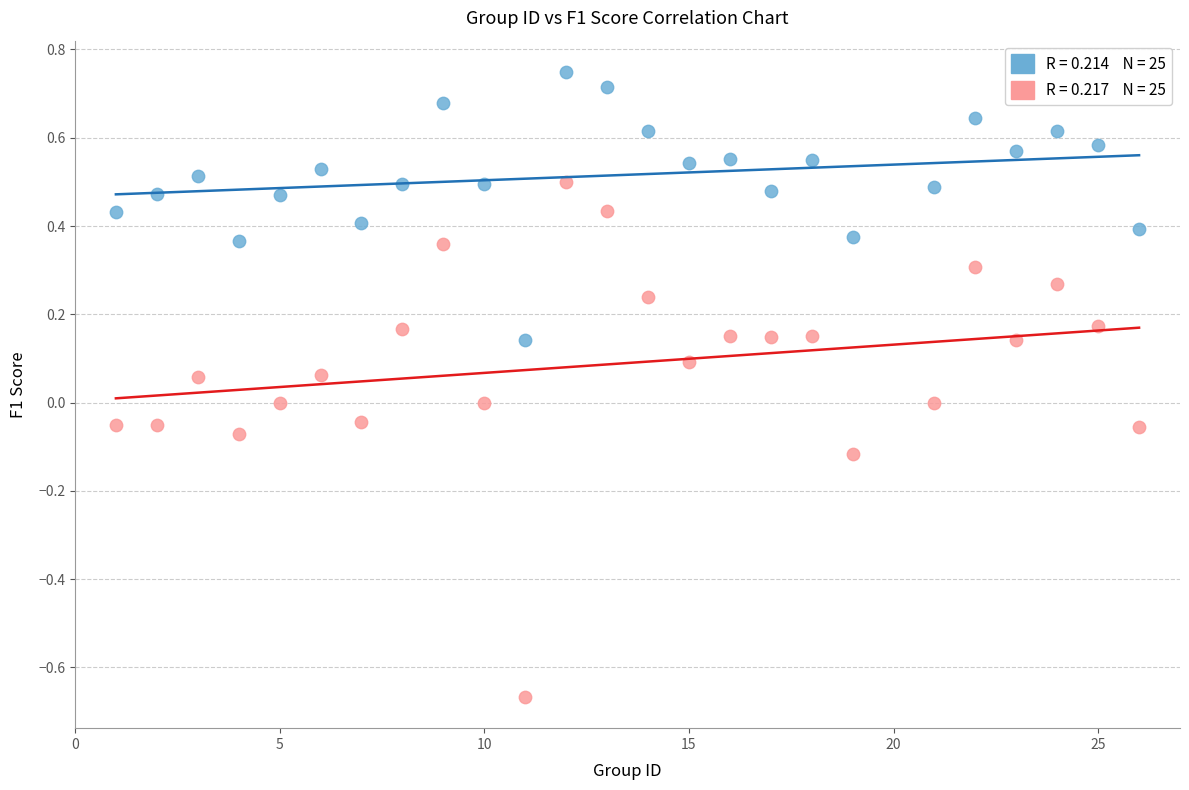

Across all data points, what is the range of Y values (max minus min)?

1.4